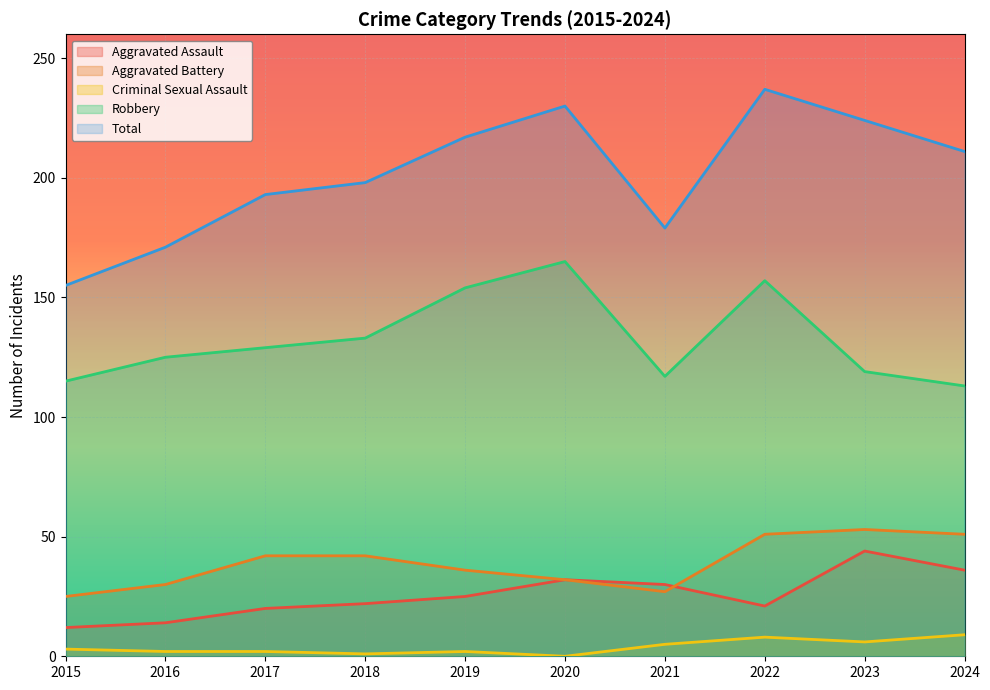

True or false: Criminal Sexual Assault and Aggravated Assault cross at least once.

False